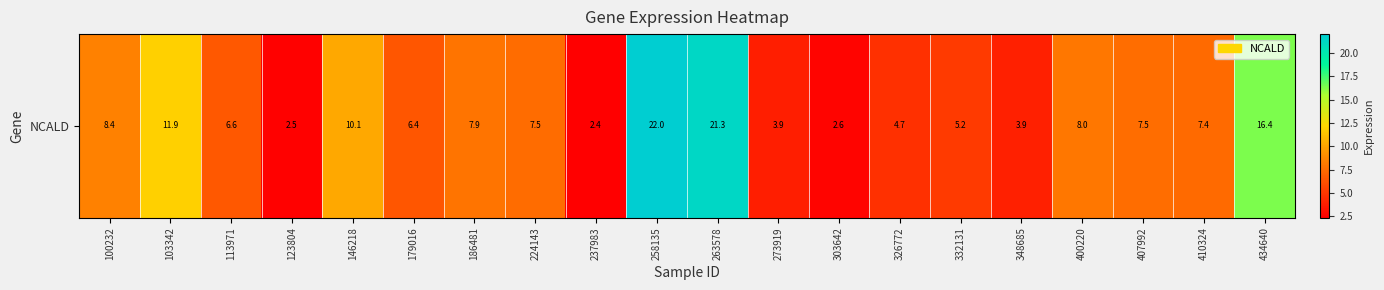

Which label corresponds to the smallest value in the chart?

237983